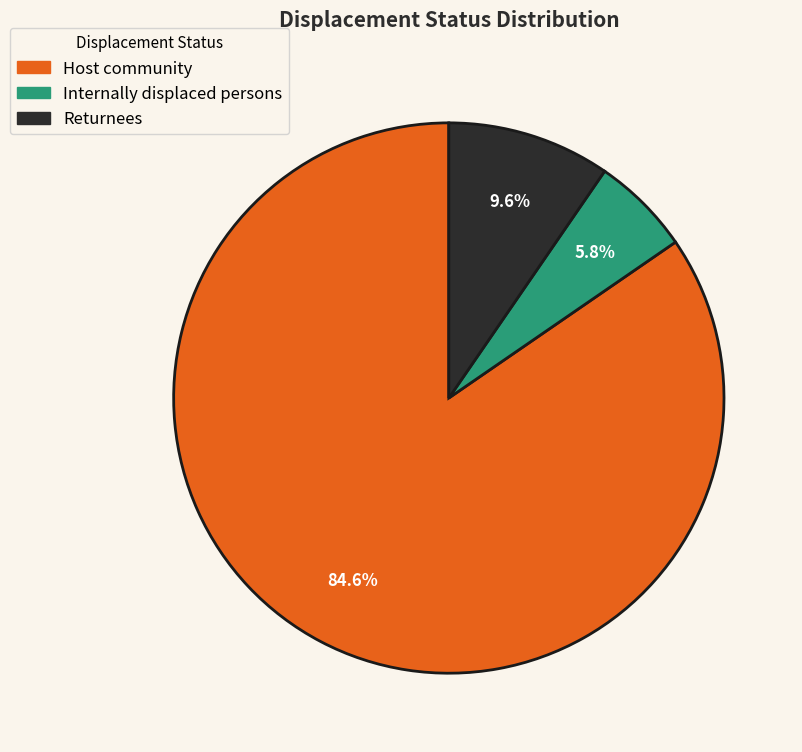

How many segments does this pie chart have?

3